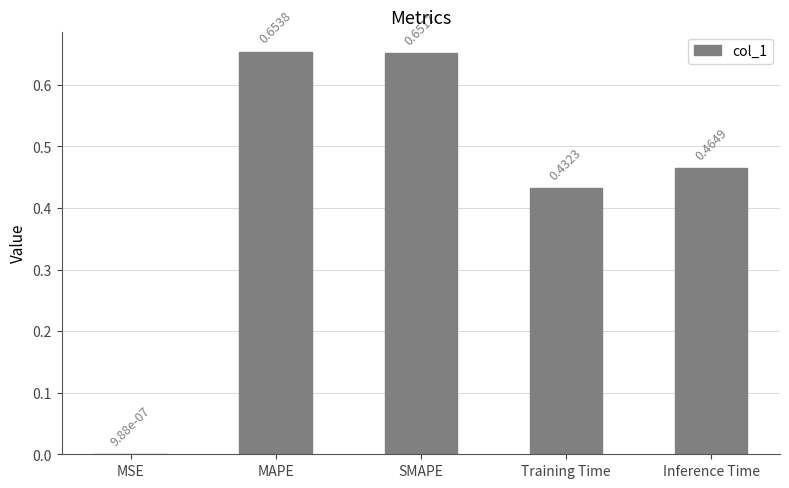

Which has a higher value, MSE or Training Time?

Training Time